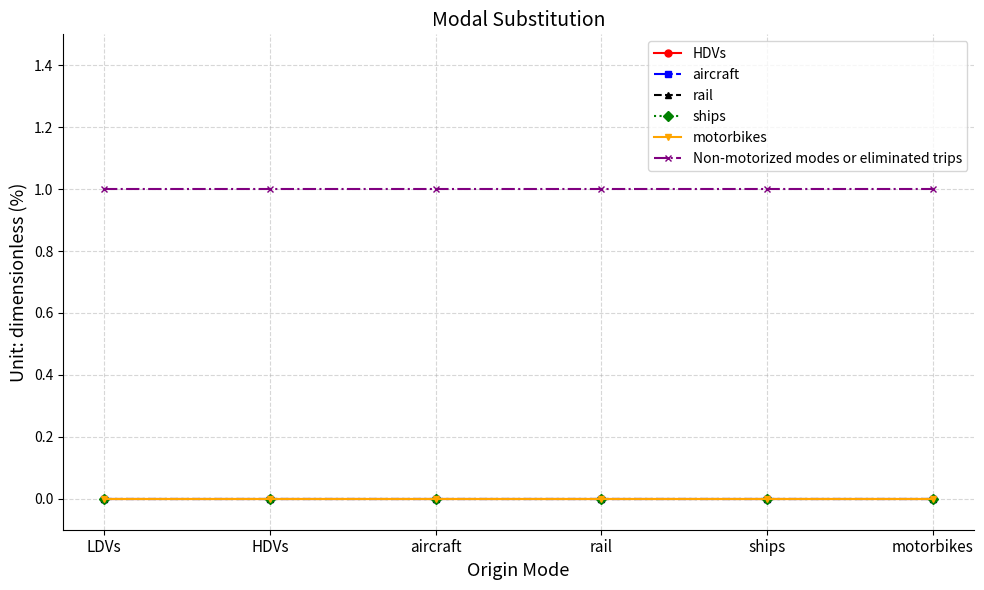

Reading left to right, what are all the values shown in this chart?

HDVs: 0	0	0	0	0	0
aircraft: 0	0	0	0	0	0
rail: 0	0	0	0	0	0
ships: 0	0	0	0	0	0
motorbikes: 0	0	0	0	0	0
Non-motorized modes or eliminated trips: 1	1	1	1	1	1